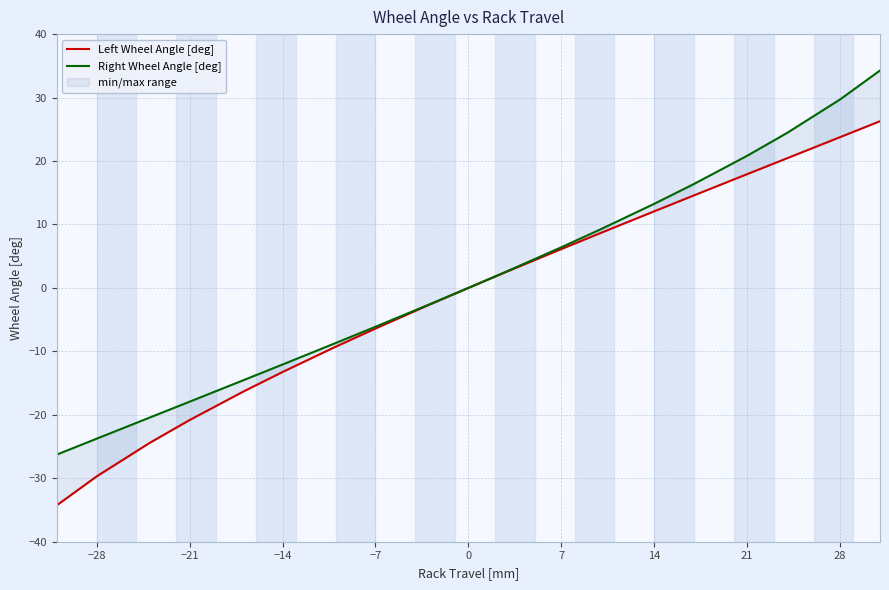

How many lines are shown in the chart?

2